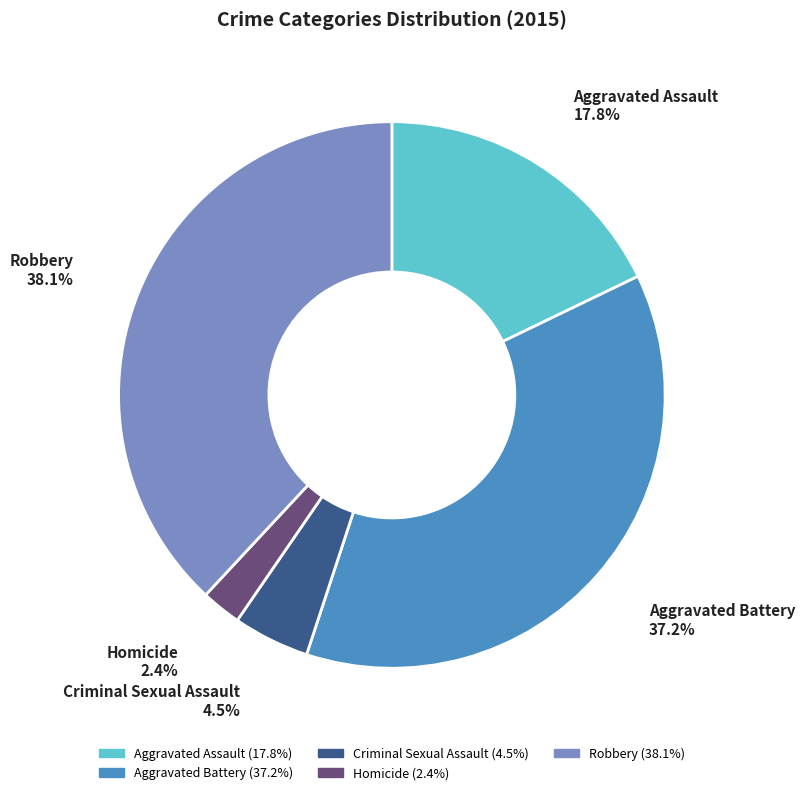

Does Aggravated Assault account for over 50% of the chart?

No